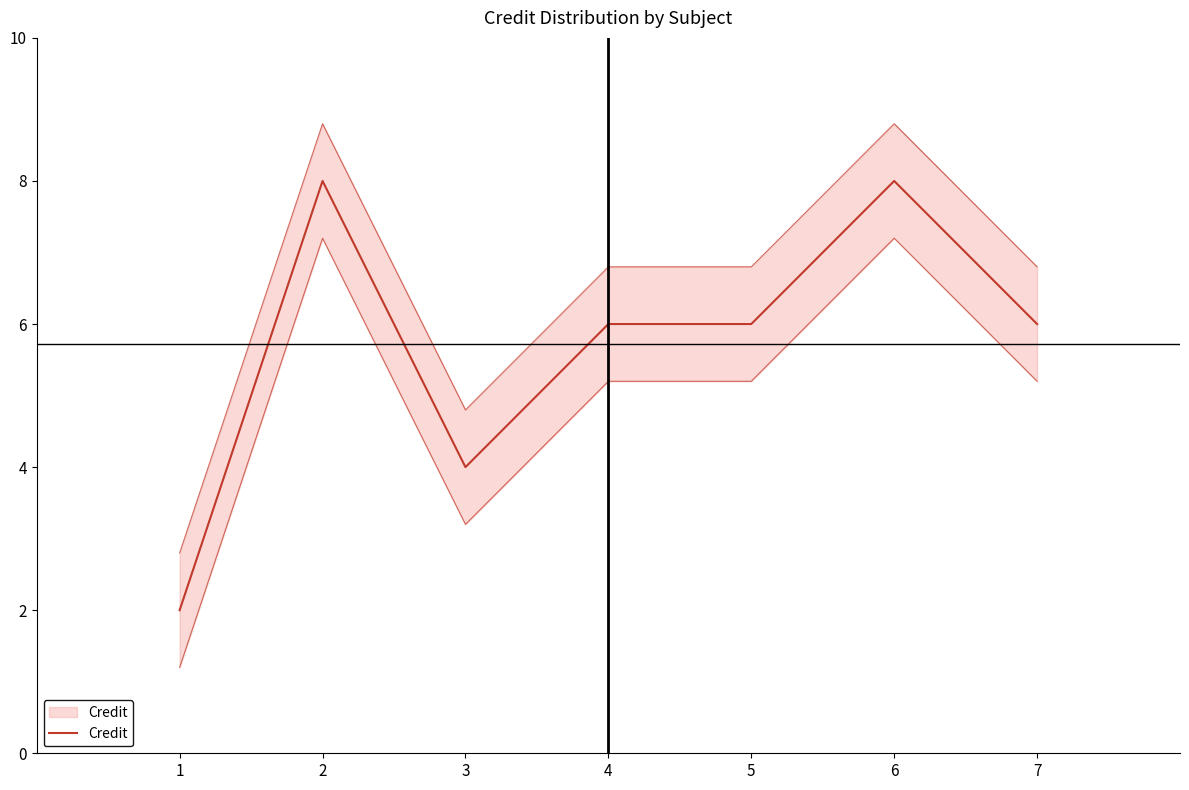

Rank the categories by value from lowest to highest.

1, 3, 4, 5, 7, 2, 6